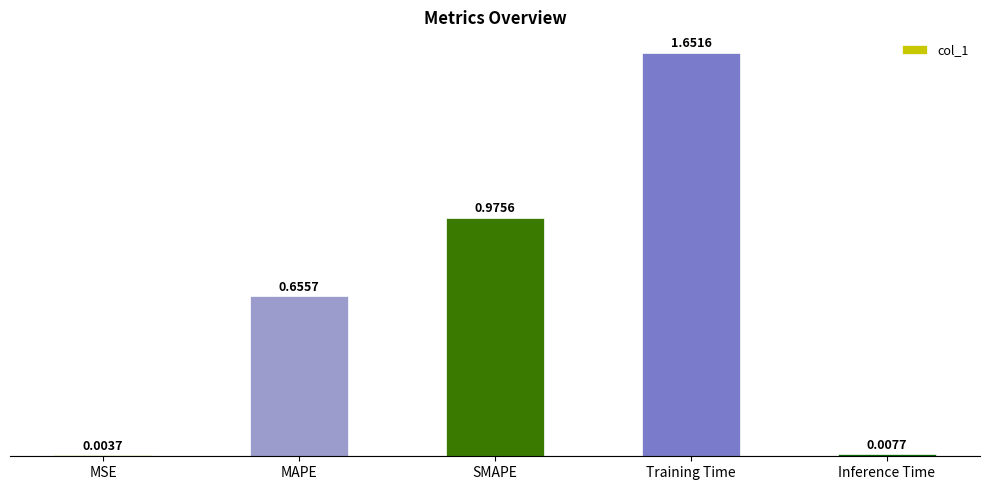

Where is the data nearest to the value 0?

MSE